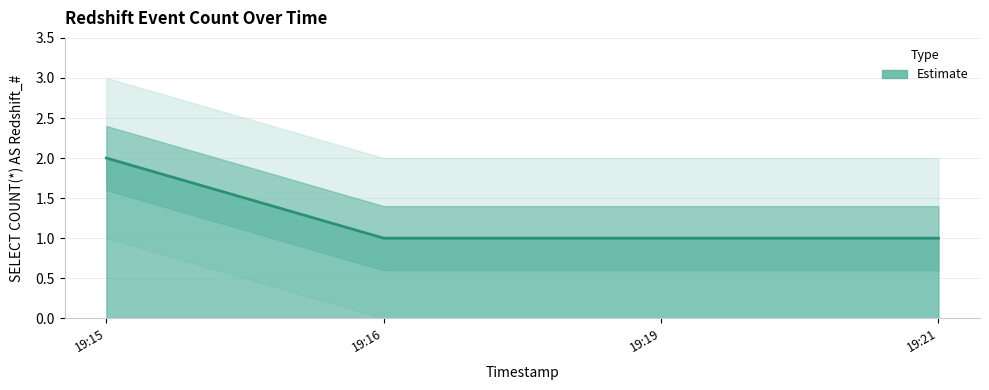

True or false: the data shows 1 at 19:21.

True